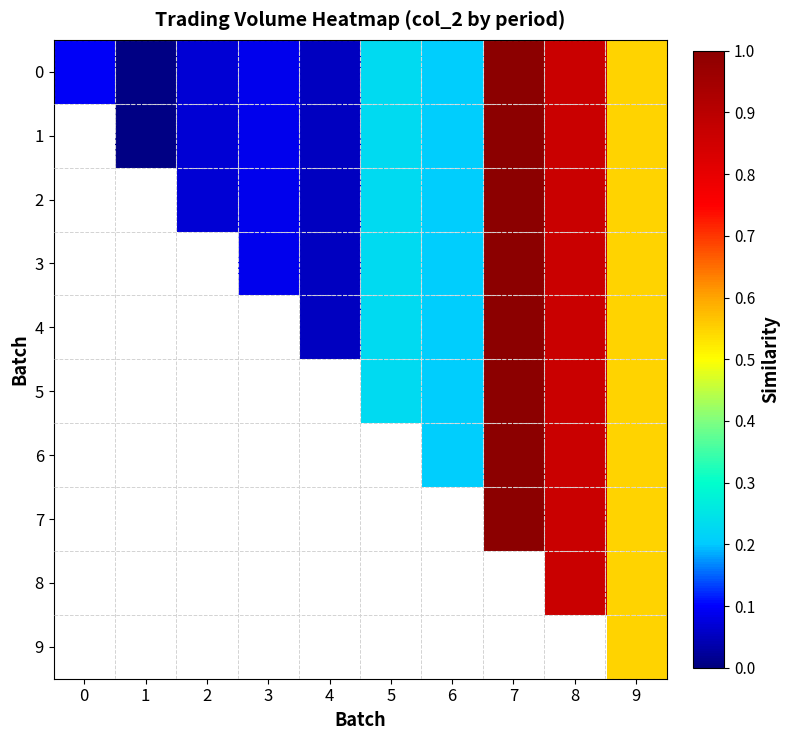

Reading left to right, what are all the values shown in this chart?

0: 0=0.1	1=0.0	2=0.1	3=0.1	4=0.1	5=0.2	6=0.2	7=1.0	8=0.9	9=0.5
1: 0=0.0	1=0.0	2=0.1	3=0.1	4=0.1	5=0.2	6=0.2	7=1.0	8=0.9	9=0.5
2: 0=0.0	1=0.0	2=0.1	3=0.1	4=0.1	5=0.2	6=0.2	7=1.0	8=0.9	9=0.5
3: 0=0.0	1=0.0	2=0.0	3=0.1	4=0.1	5=0.2	6=0.2	7=1.0	8=0.9	9=0.5
4: 0=0.0	1=0.0	2=0.0	3=0.0	4=0.1	5=0.2	6=0.2	7=1.0	8=0.9	9=0.5
5: 0=0.0	1=0.0	2=0.0	3=0.0	4=0.0	5=0.2	6=0.2	7=1.0	8=0.9	9=0.5
6: 0=0.0	1=0.0	2=0.0	3=0.0	4=0.0	5=0.0	6=0.2	7=1.0	8=0.9	9=0.5
7: 0=0.0	1=0.0	2=0.0	3=0.0	4=0.0	5=0.0	6=0.0	7=1.0	8=0.9	9=0.5
8: 0=0.0	1=0.0	2=0.0	3=0.0	4=0.0	5=0.0	6=0.0	7=0.0	8=0.9	9=0.5
9: 0=0.0	1=0.0	2=0.0	3=0.0	4=0.0	5=0.0	6=0.0	7=0.0	8=0.0	9=0.5